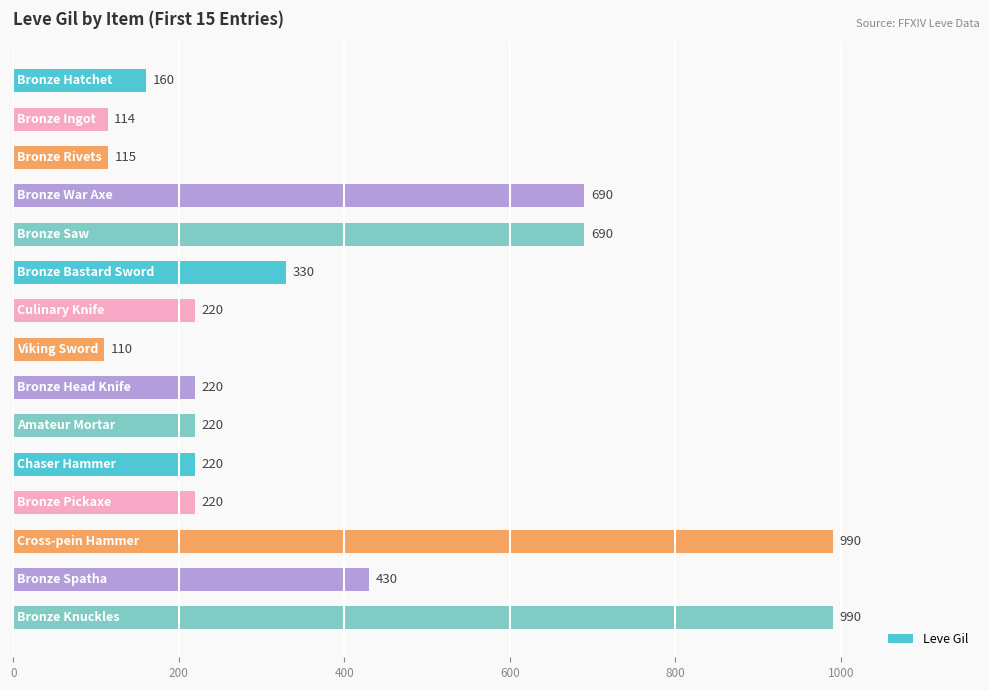

What is the difference between the maximum and minimum values?

880